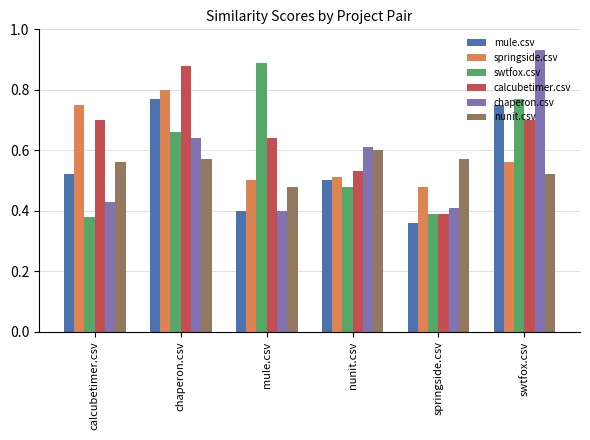

True or false: mule.csv has a value of 0.2 at mule.csv.

False